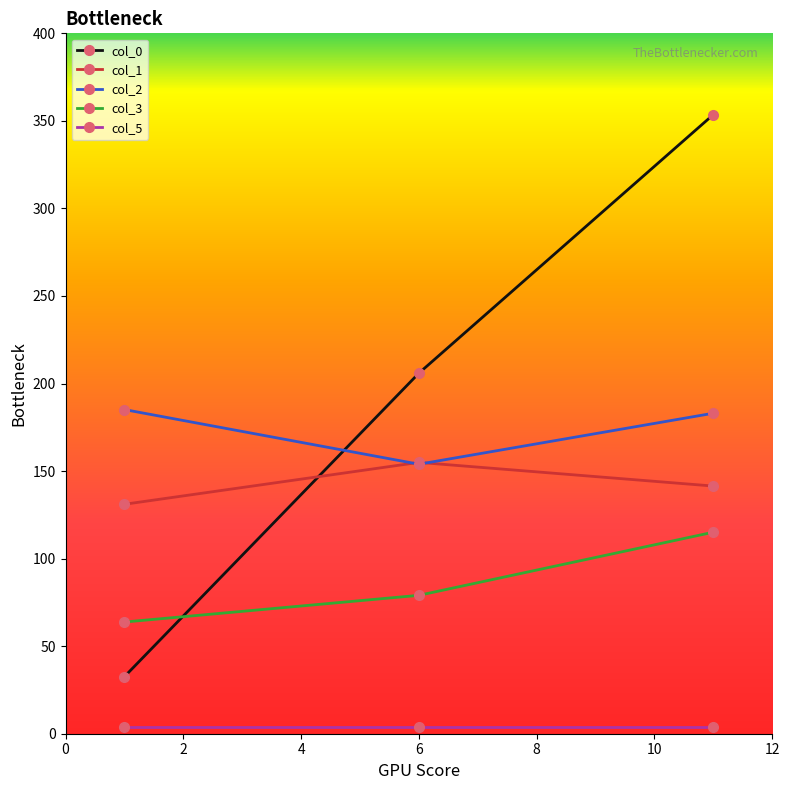

Which series has the largest range (max minus min)?

col_0